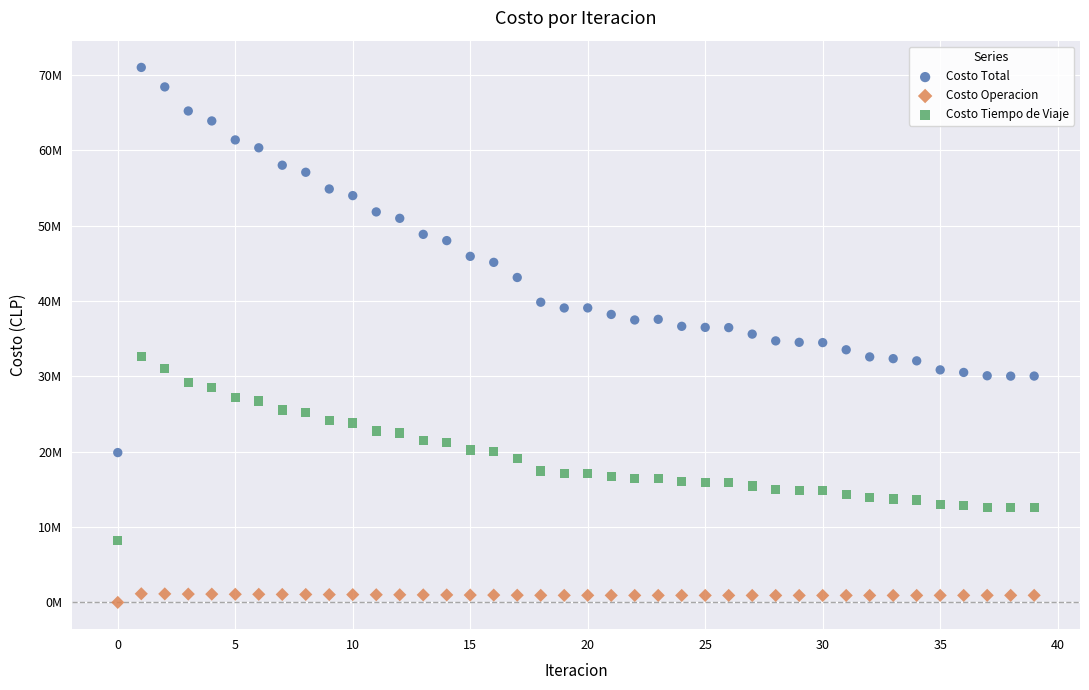

Which series contains the lowest Y value?

Costo Operacion